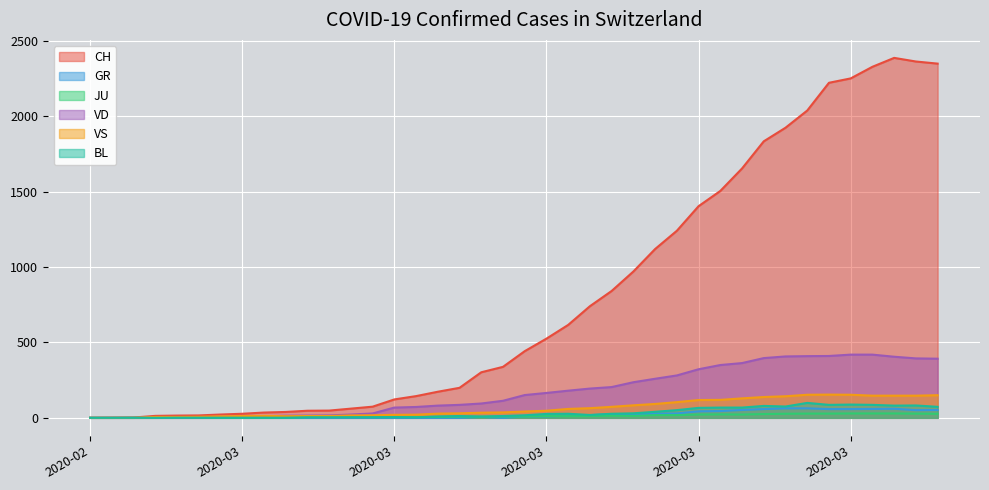

How many lines are shown in the chart?

6